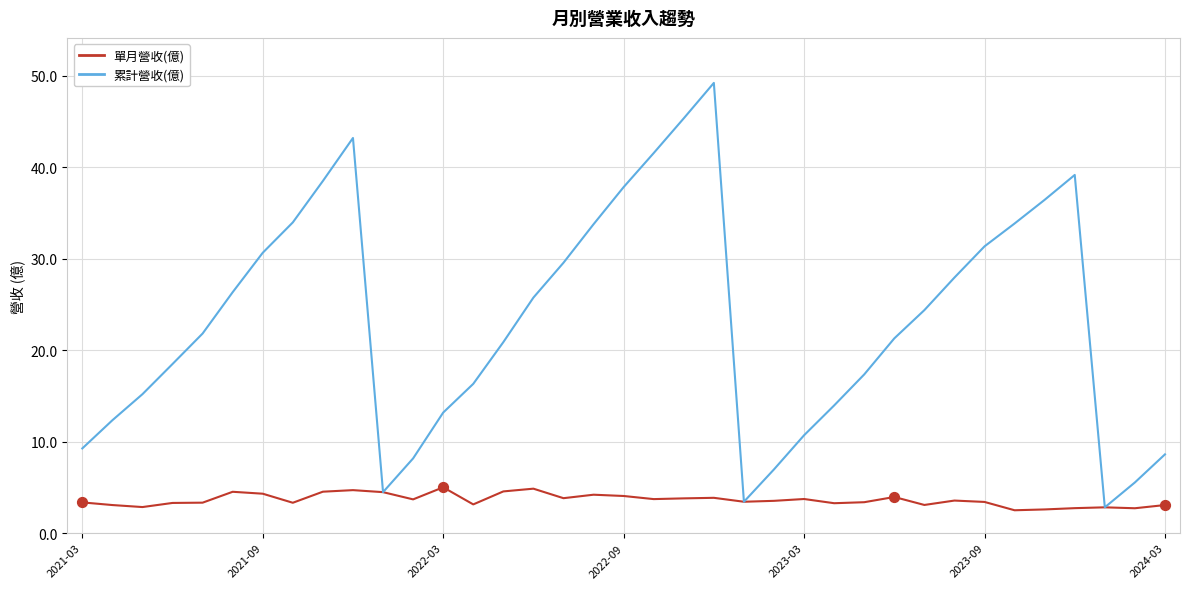

At how many categories does at least one series exceed 41?

4